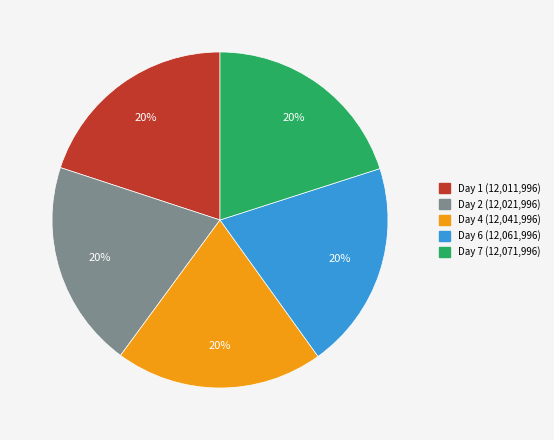

How many slices are in this pie chart?

5